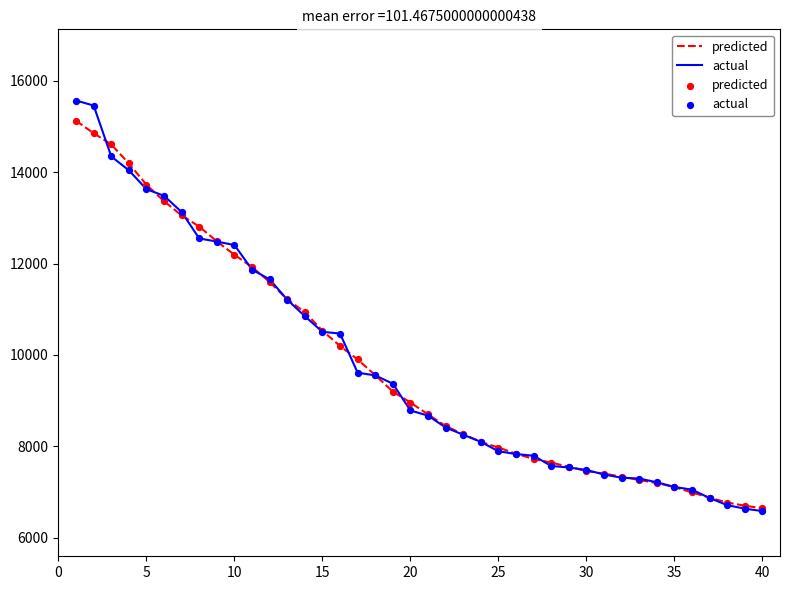

Which series has the largest range (max minus min)?

actual